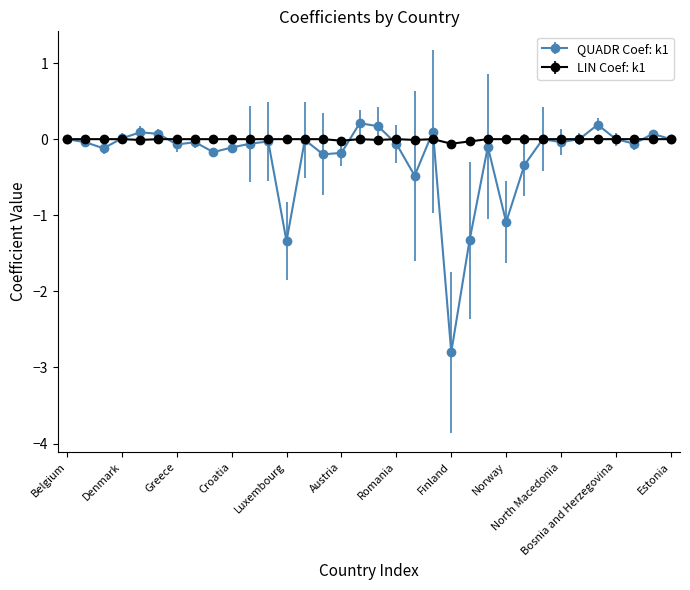

Which series has the largest total across all categories?

LIN Coef: k1